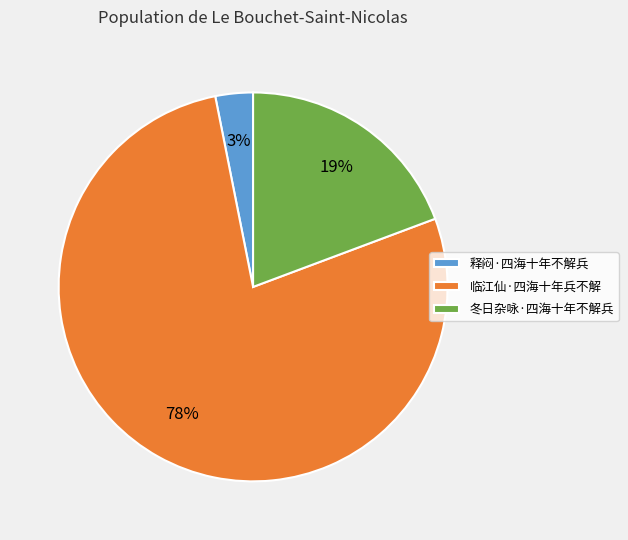

Is the sum of 释闷·四海十年不解兵 and 临江仙·四海十年兵不解 greater than half?

Yes